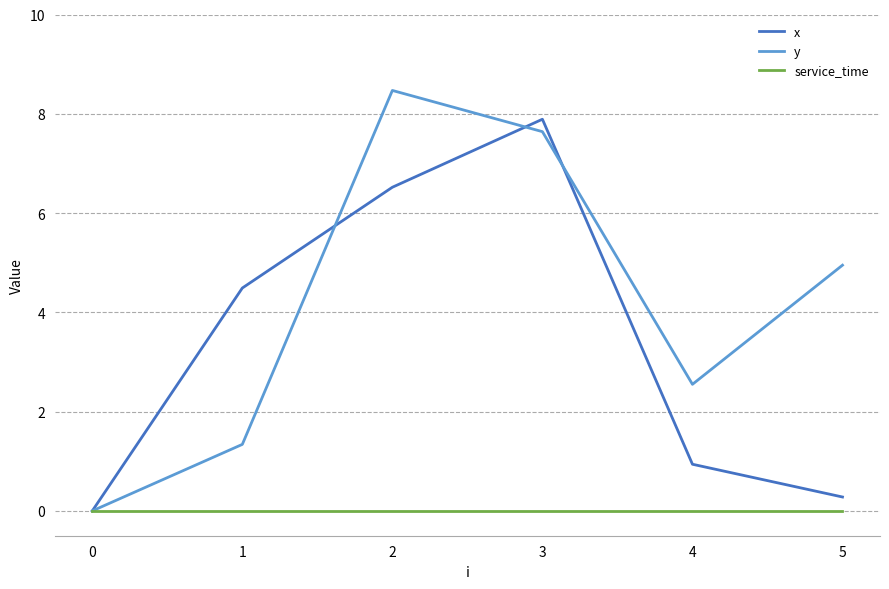

Which series changed the most between 4 and 5?

y